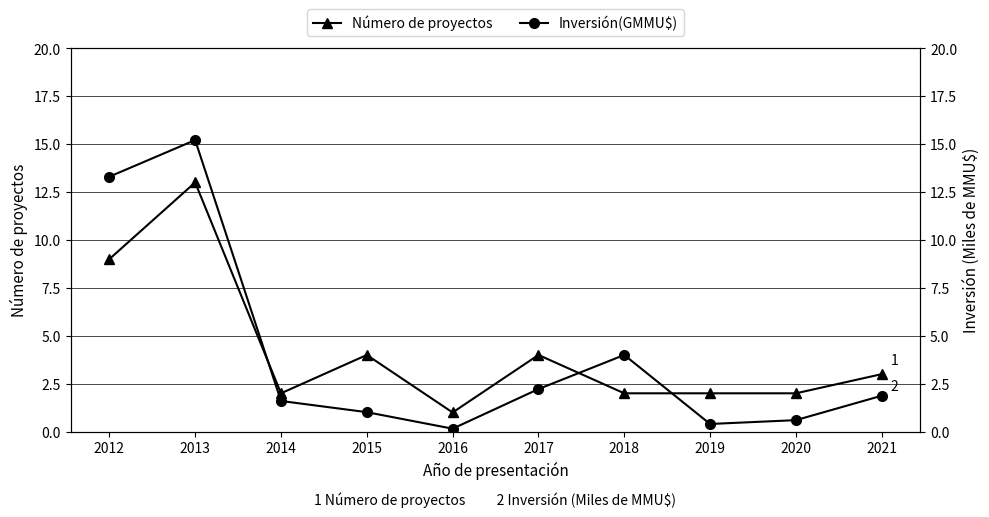

Where do Número de proyectos and Inversión(GMMU$) first cross each other?

2013 and 2014